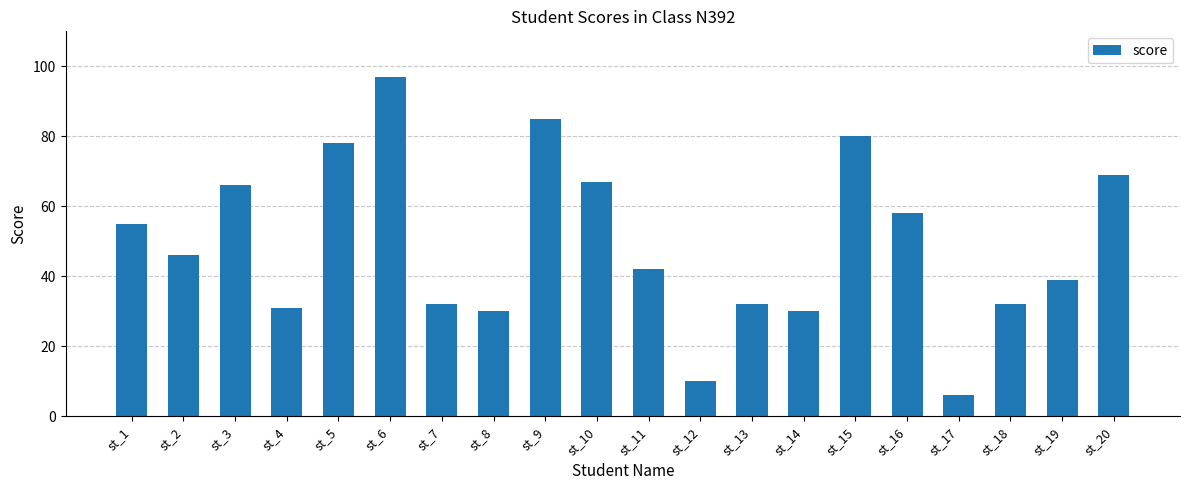

What is the approximate value at st_1, to the nearest 5?

55